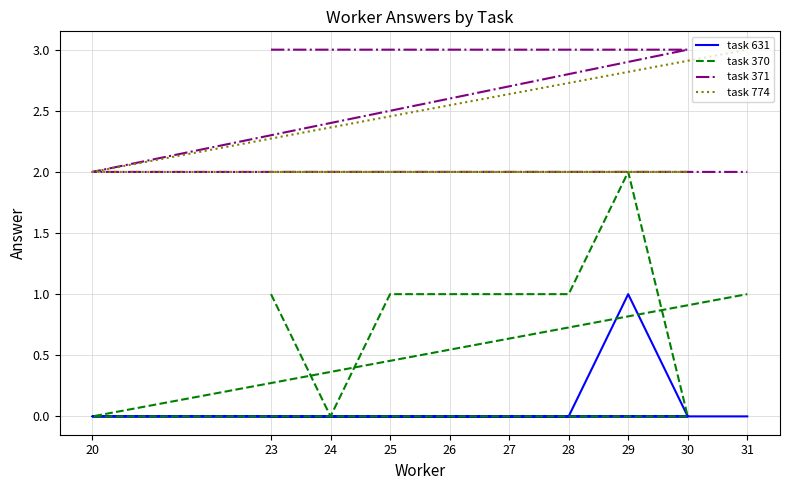

At 30, list the series in order from largest to smallest.

task 371, task 774, task 631, task 370